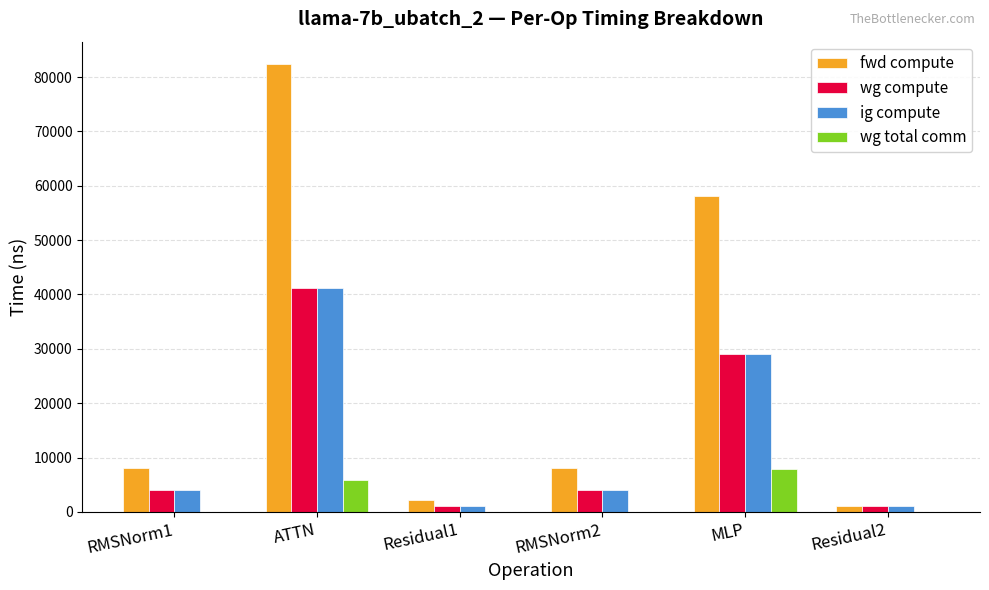

Which series has the largest total across all categories?

fwd compute